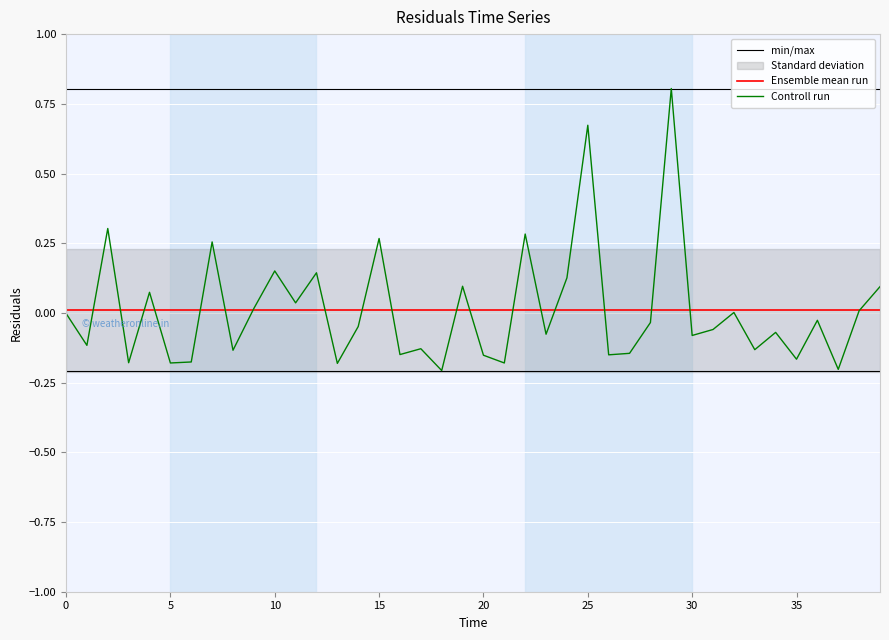

Is it true that the value at 4.0 is 0.1?

True